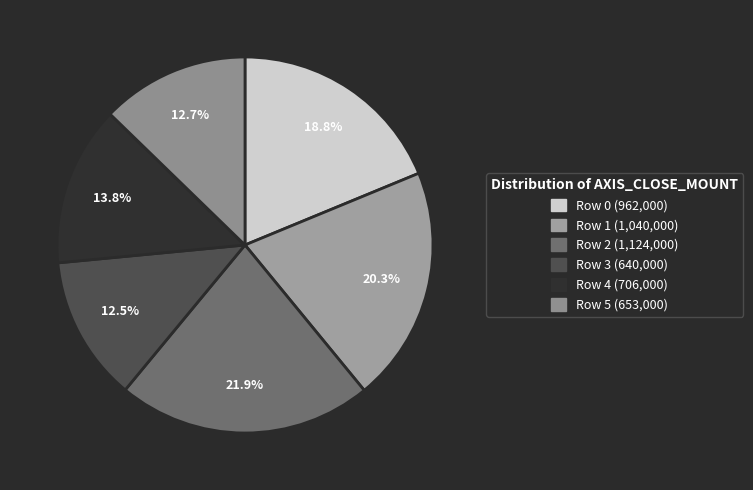

Approximately how many times larger is the value at Row 1 compared to Row 2?

0.9